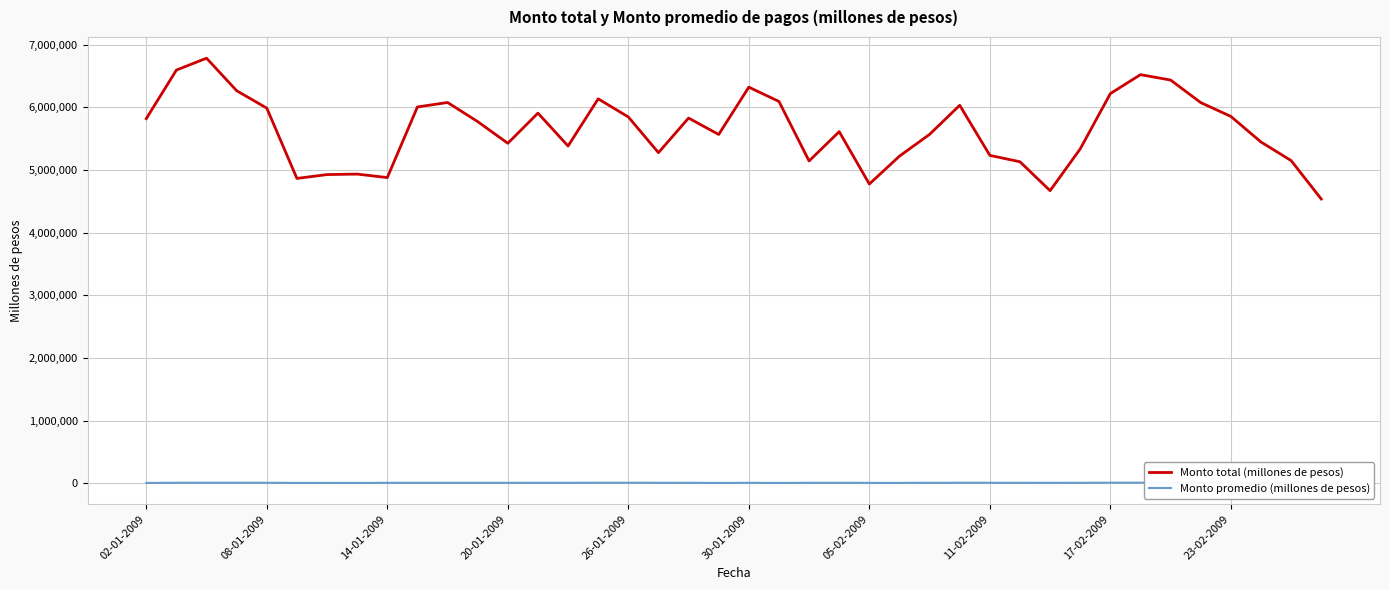

What is the difference between the maximum and minimum values in the Monto total (millones de pesos) series?

2247636